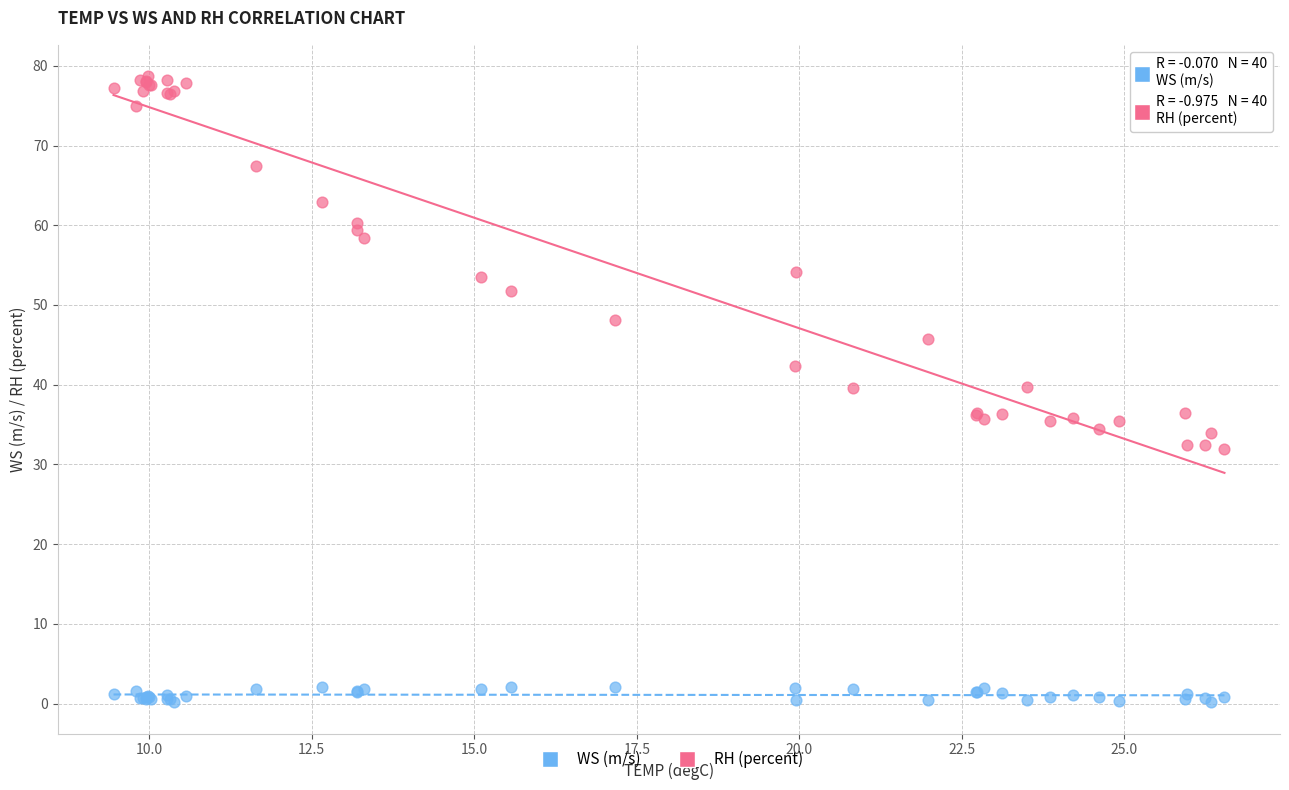

Which series reaches the maximum Y coordinate?

RH (percent)